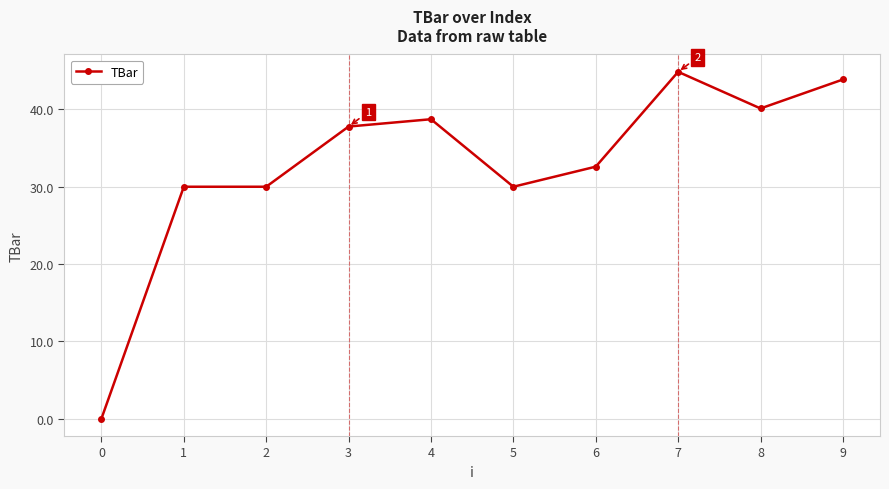

Count the number of categories in the chart.

10